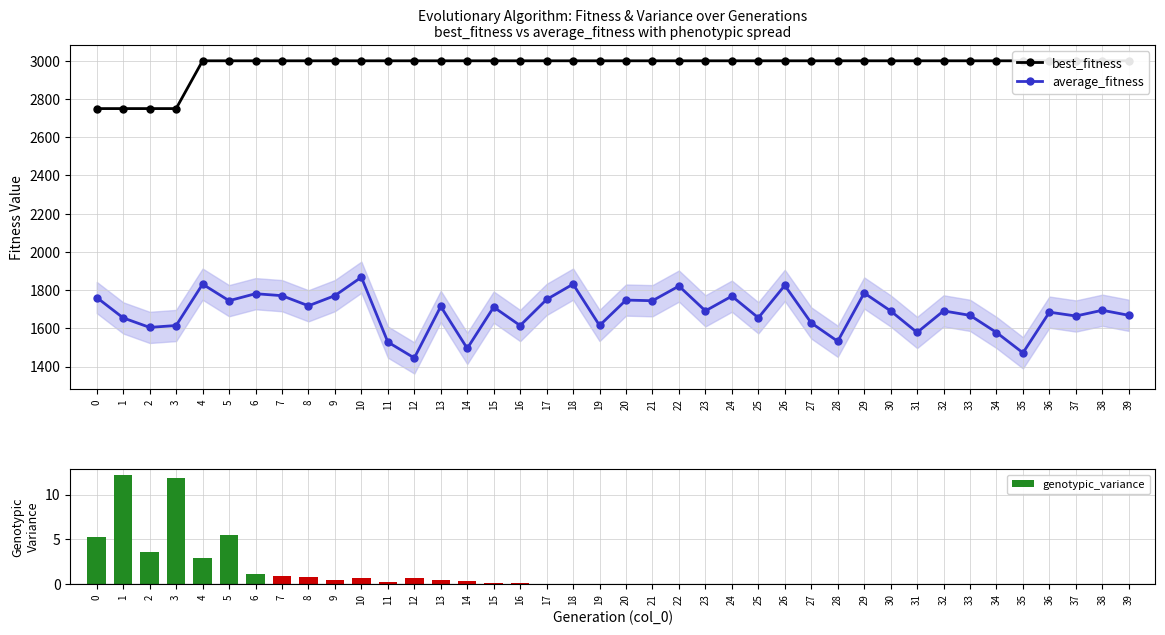

Reading right to left, list all the values displayed in this chart.

best_fitness: 39=3000.0	38=3000.0	37=3000.0	36=3000.0	35=3000.0	34=3000.0	33=3000.0	32=3000.0	31=3000.0	30=3000.0	29=3000.0	28=3000.0	27=3000.0	26=3000.0	25=3000.0	24=3000.0	23=3000.0	22=3000.0	21=3000.0	20=3000.0	19=3000.0	18=3000.0	17=3000.0	16=3000.0	15=3000.0	14=3000.0	13=3000.0	12=3000.0	11=3000.0	10=3000.0	9=3000.0	8=3000.0	7=3000.0	6=3000.0	5=3000.0	4=3000.0	3=2750.0	2=2750.0	1=2750.0	0=2750.0
average_fitness: 39=1668.4	38=1694.9	37=1664.8	36=1684.9	35=1472.1	34=1578.5	33=1668.2	32=1691.5	31=1578.6	30=1691.4	29=1785.1	28=1532.5	27=1628.4	26=1824.9	25=1655.3	24=1768.6	23=1691.7	22=1821.4	21=1744.7	20=1748.2	19=1615.2	18=1831.6	17=1751.3	16=1614.9	15=1711.4	14=1495.2	13=1714.8	12=1445.3	11=1528.5	10=1867.8	9=1771.4	8=1718.3	7=1771.1	6=1781.5	5=1744.9	4=1831.4	3=1615.1	2=1605.2	1=1654.9	0=1761.5
genotypic_variance: 39=0.0	38=0.0	37=0.0	36=0.0	35=0.0	34=0.0	33=0.0	32=0.0	31=0.0	30=0.0	29=0.0	28=0.0	27=0.0	26=0.1	25=0.0	24=0.0	23=0.0	22=0.0	21=0.0	20=0.0	19=0.1	18=0.0	17=0.0	16=0.2	15=0.1	14=0.3	13=0.5	12=0.7	11=0.2	10=0.7	9=0.5	8=0.8	7=0.9	6=1.2	5=5.5	4=2.9	3=11.9	2=3.6	1=12.2	0=5.3